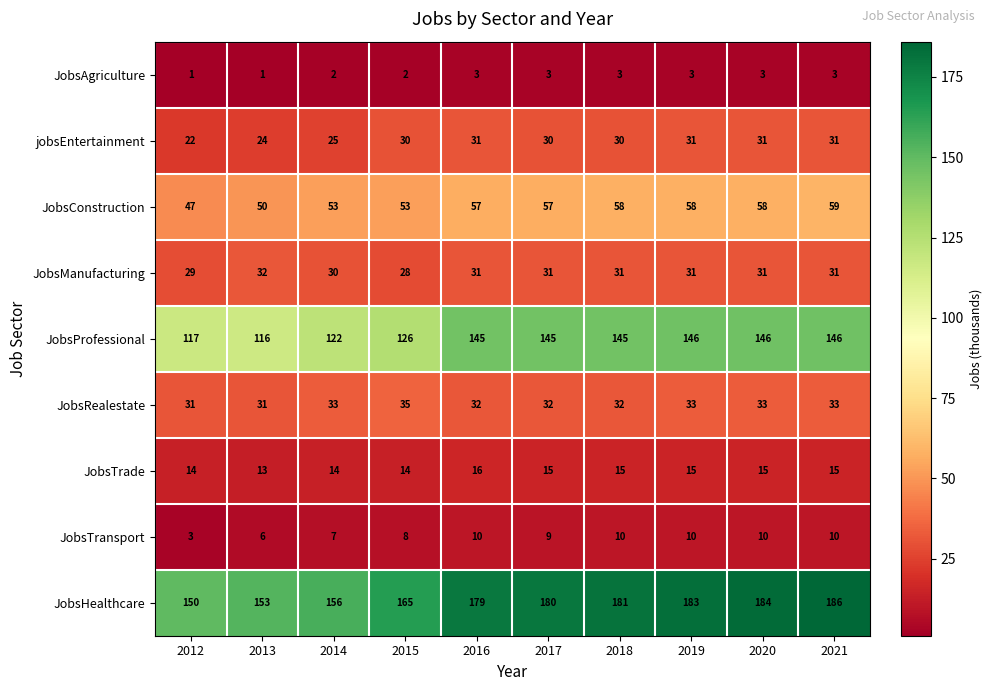

What is the sum of all JobsTransport values?

83